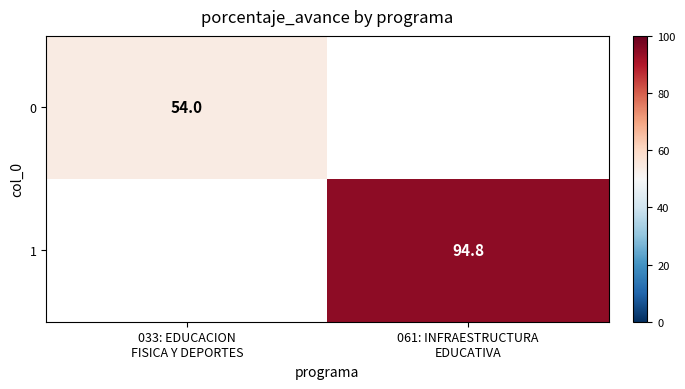

What is the maximum value for 0?

54.0